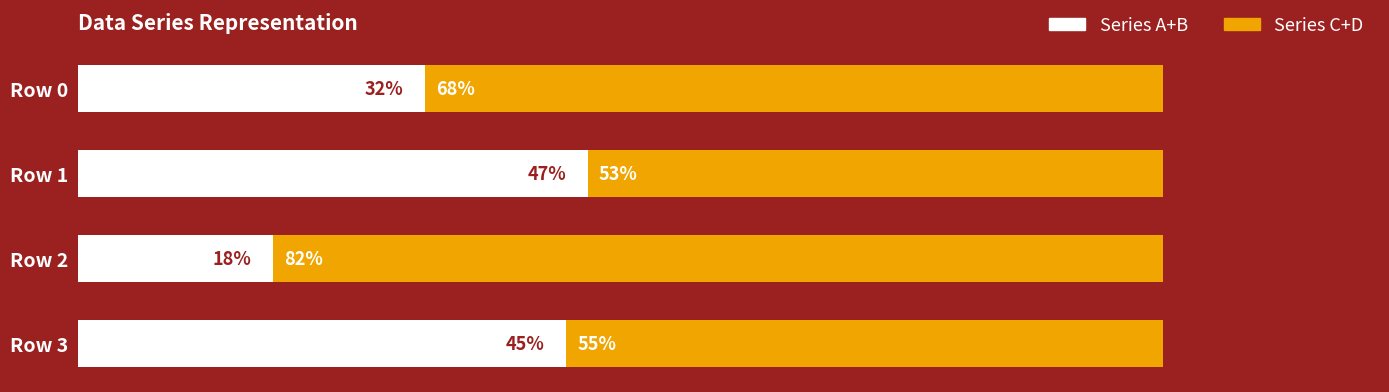

At which label does Series A+B reach its peak?

Row 1